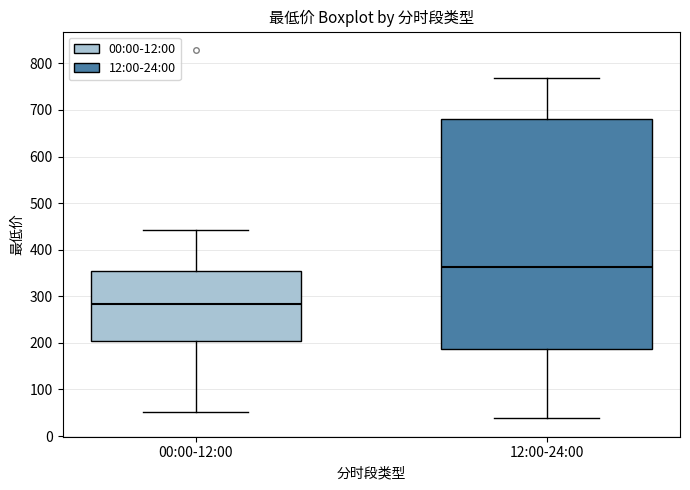

Which box's median line is the highest?

12:00-24:00